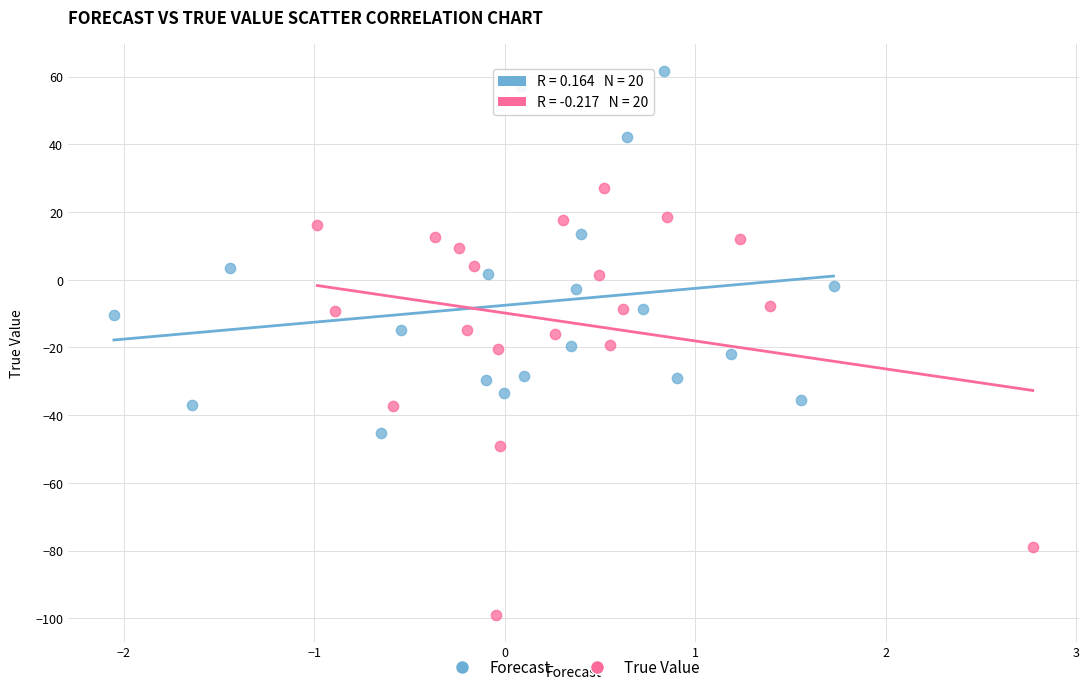

Which series contains the lowest Y value?

True Value